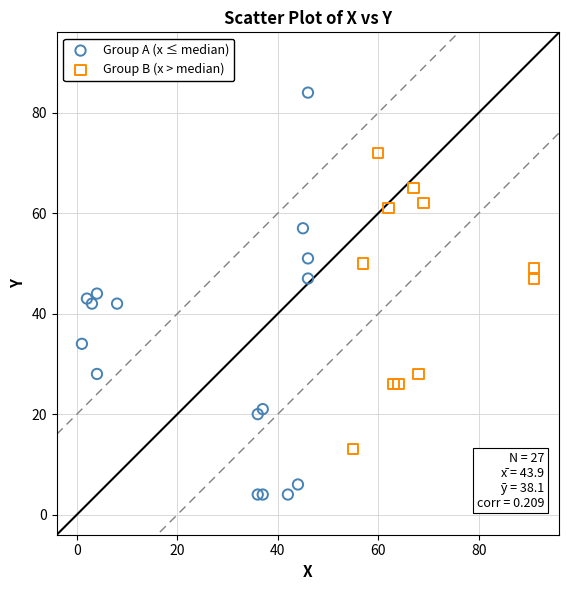

Which series has the largest Y range (max minus min)?

Group A (x ≤ median)